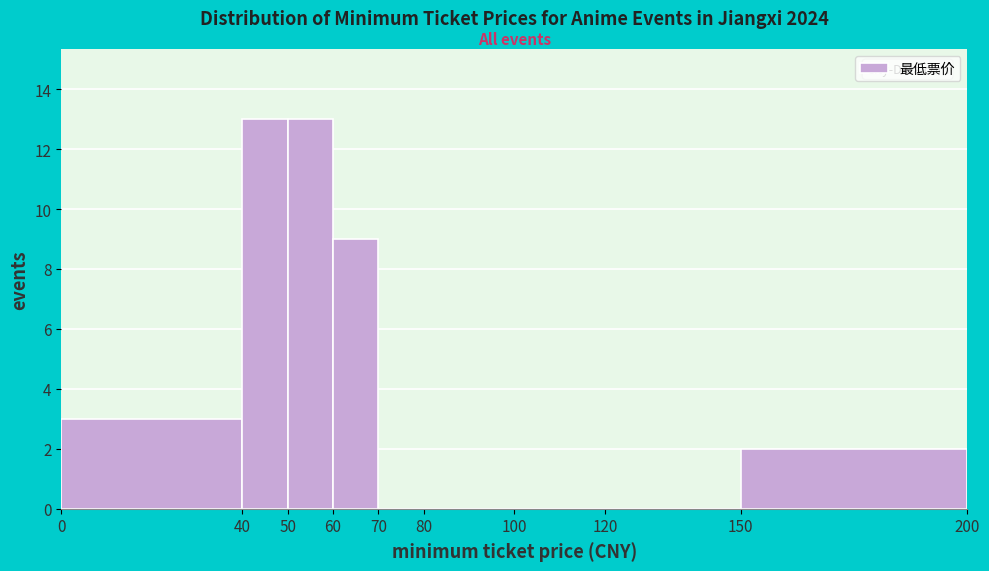

Reading left to right, list every bar in this chart as the range it spans on the x-axis followed by its height. The values are not printed on the chart, so give them approximately, as read against the axis.

0 to 40: 3
40 to 50: 13
50 to 60: 13
60 to 70: 9
70 to 80: 0
80 to 100: 0
100 to 120: 0
120 to 150: 0
150 to 200: 2